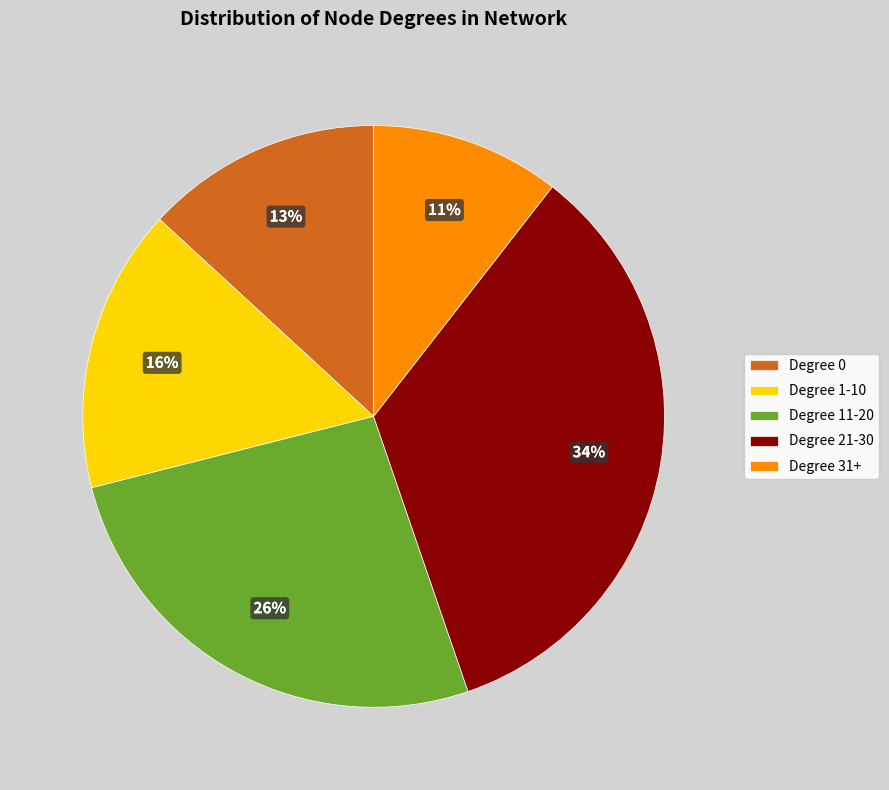

Does any single category account for the majority?

No